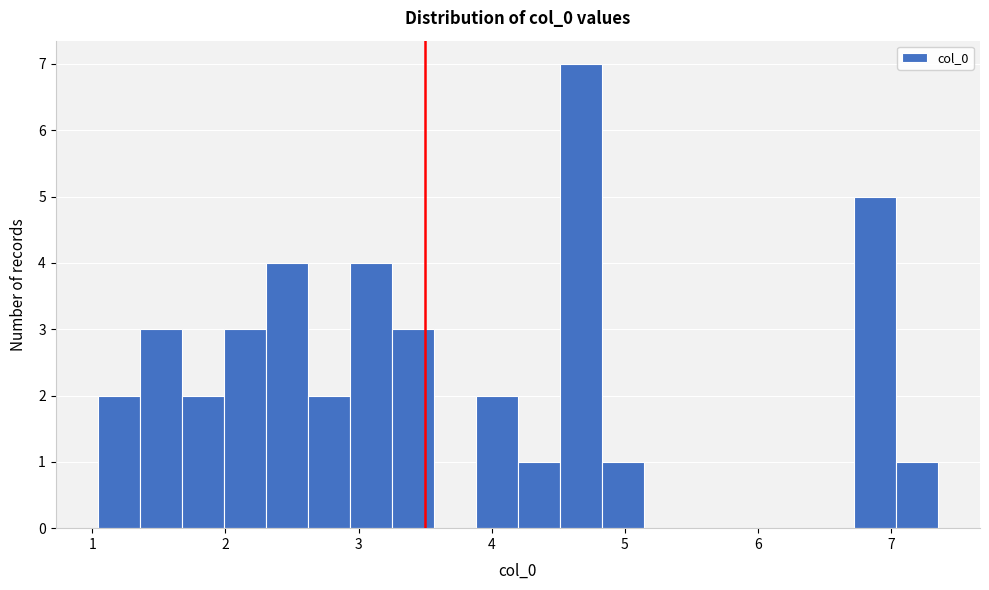

Around what value on the x-axis is the tallest bar? Give the approximate position of its centre, as read against the axis.

4.7